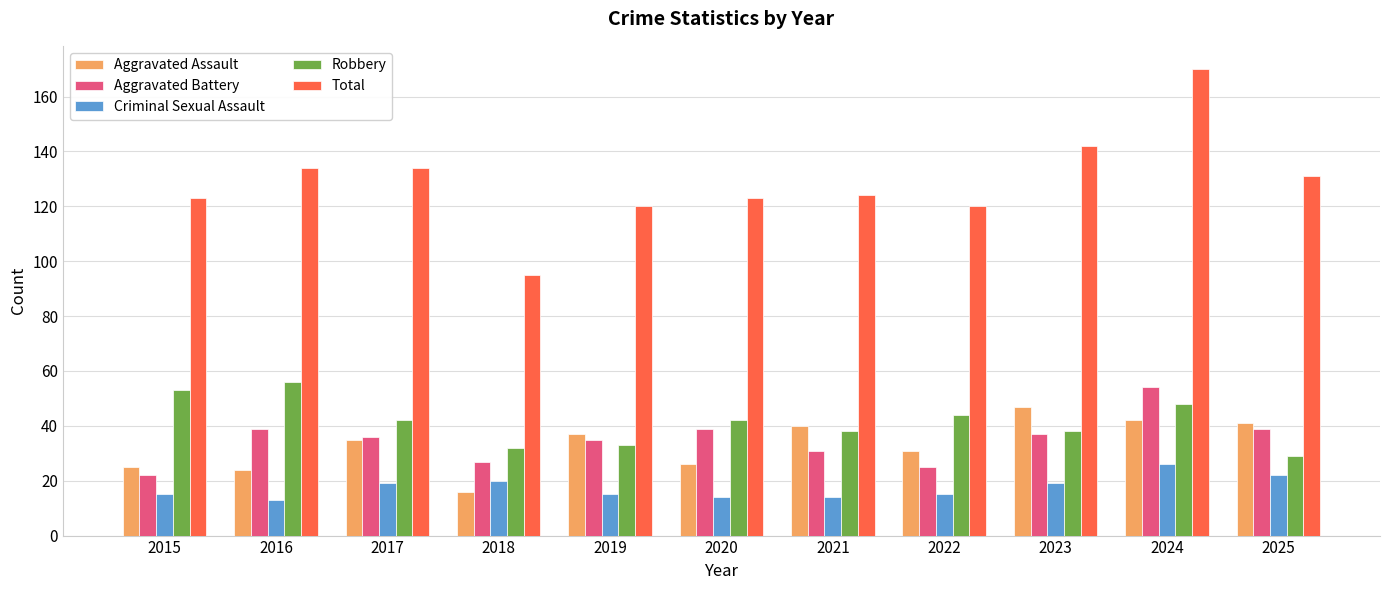

Count the number of data series in this chart.

5